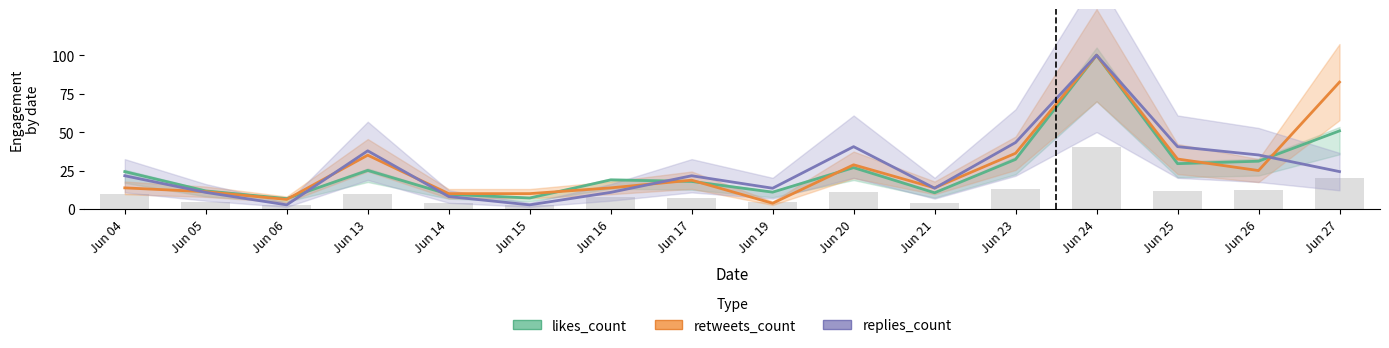

At which category does the chart reach its minimum across all series?

Jun 06